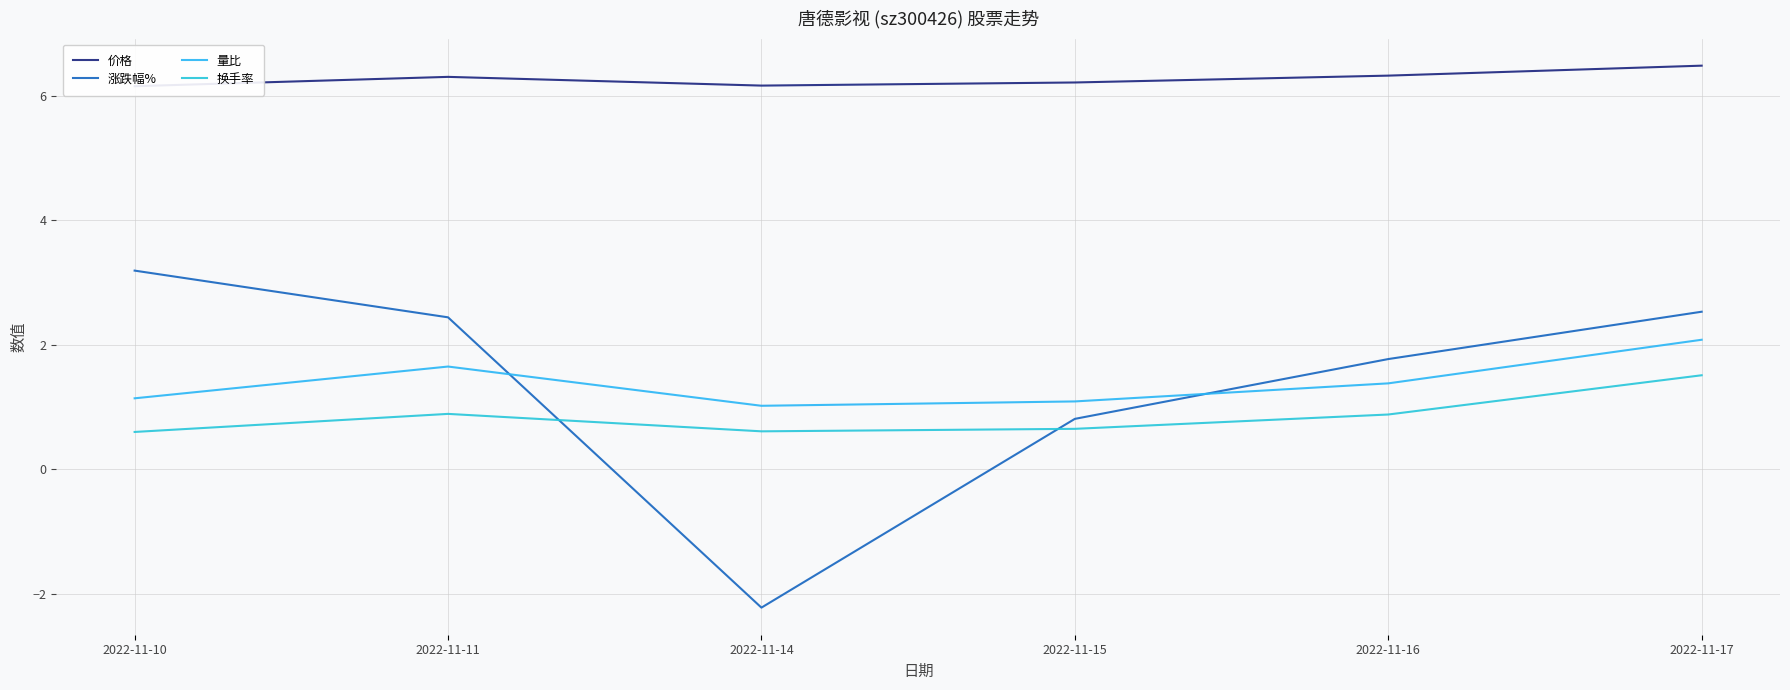

What is the greatest value displayed?

6.5